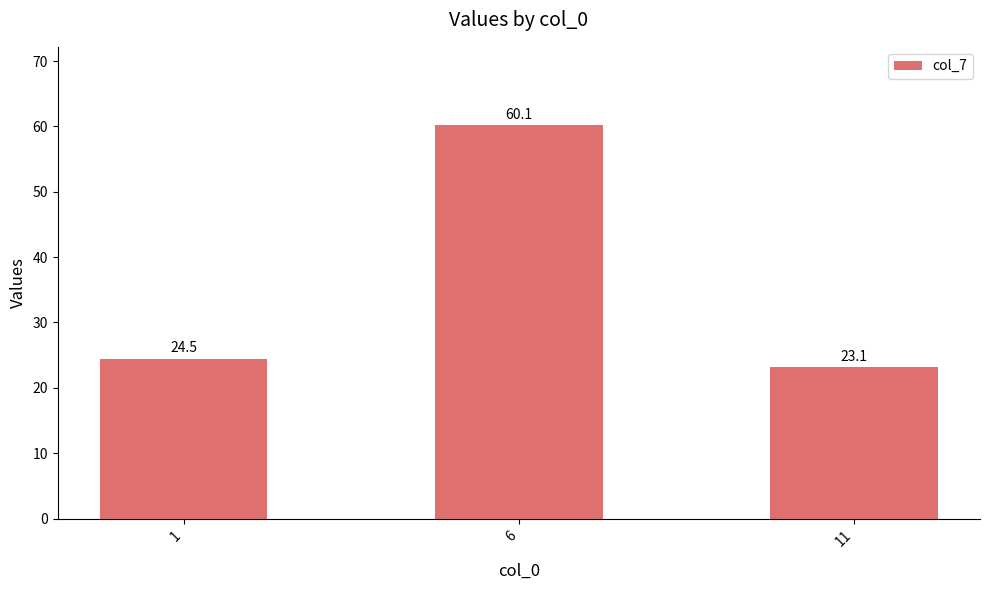

Reading right to left, list all the values displayed in this chart.

23.1	60.1	24.5